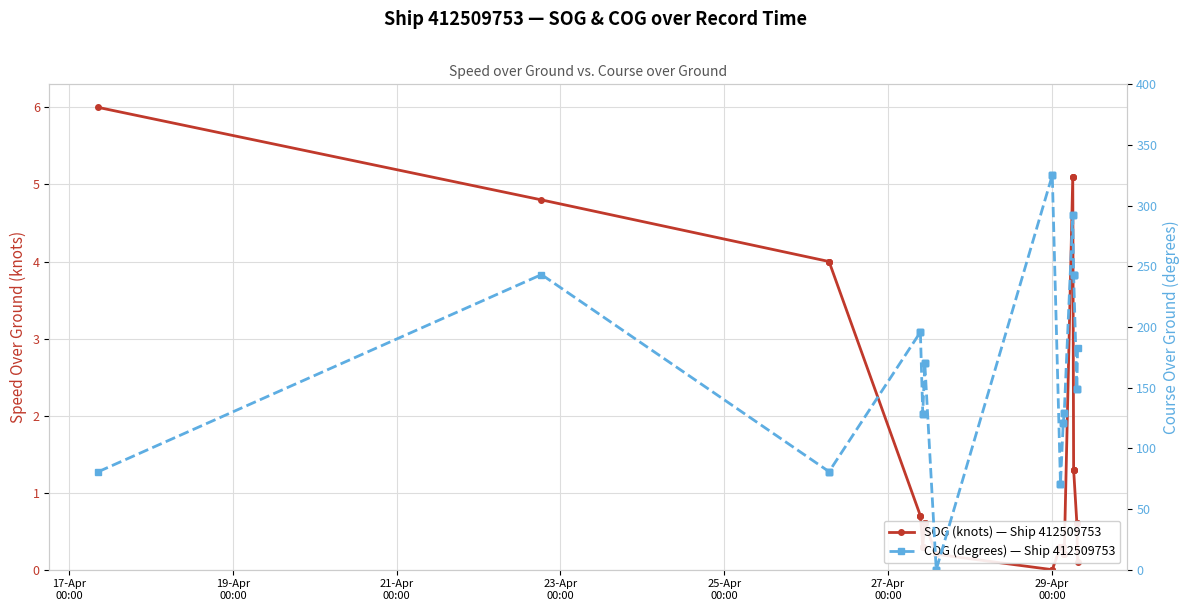

What is the greatest value displayed?

325.1